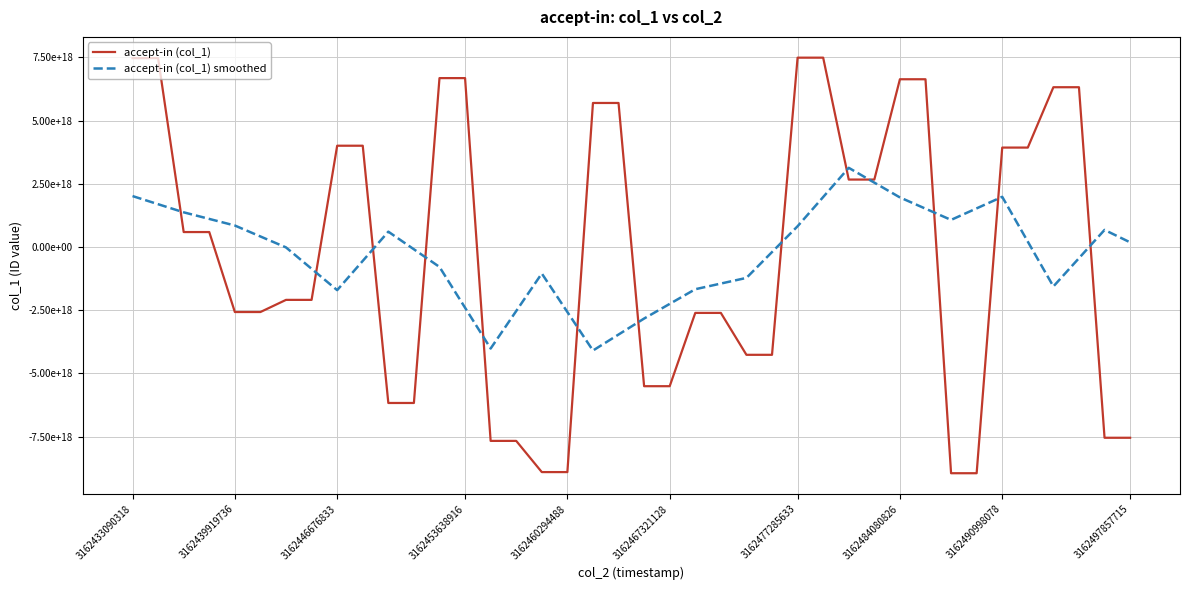

What are all the series names shown in the legend?

accept-in (col_1), accept-in (col_1) smoothed